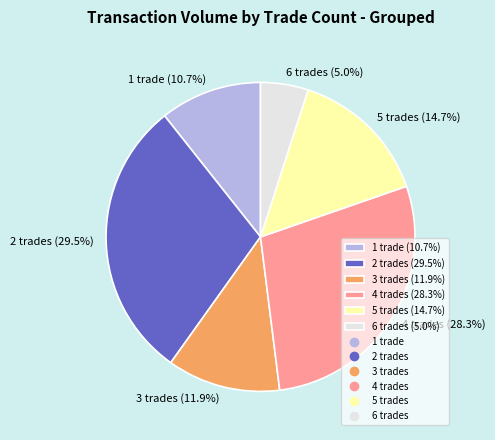

Rank the categories by value from highest to lowest.

2 trades (29.5%), 4 trades (28.3%), 5 trades (14.7%), 3 trades (11.9%), 1 trade (10.7%), 6 trades (5.0%)